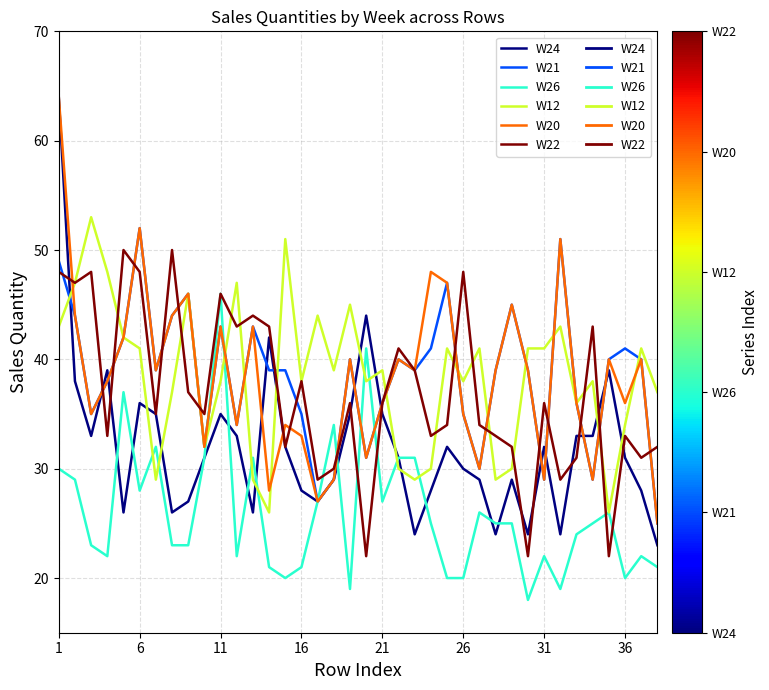

After their last crossing, which series has the higher values: W22 or W21?

W22